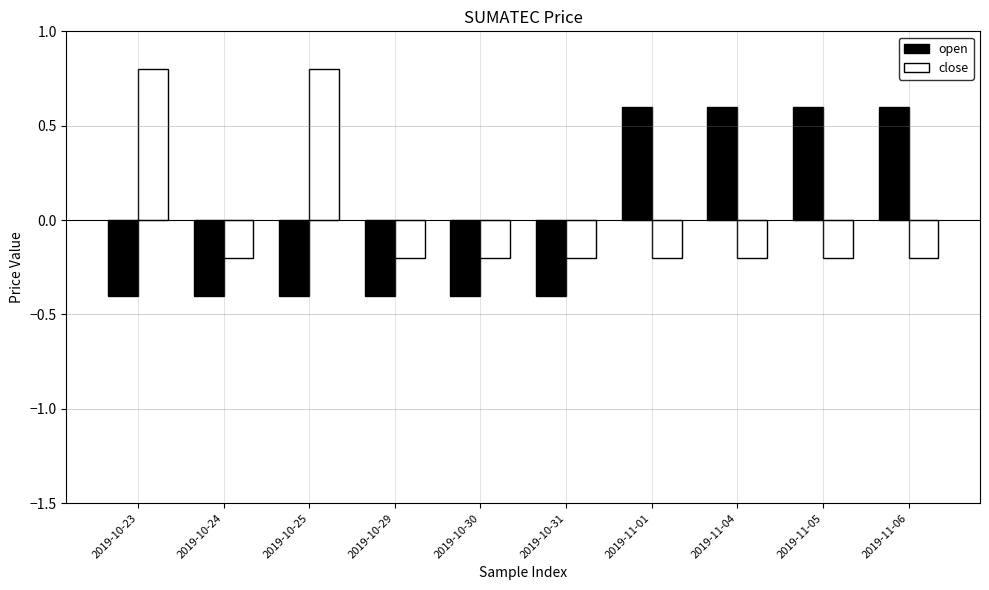

Count the close values in the range 0 to 1.

2